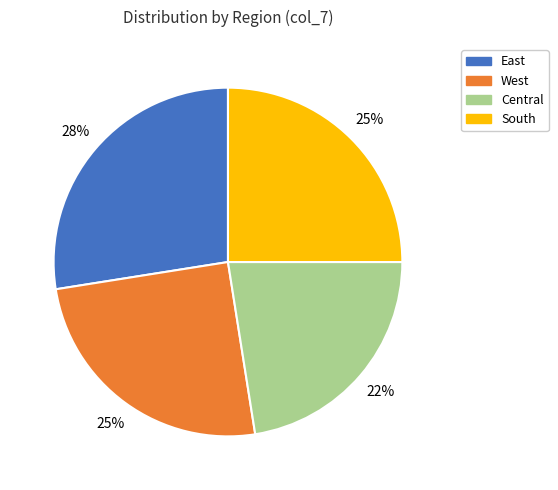

Approximately how many times larger is the value at West compared to South?

1.0